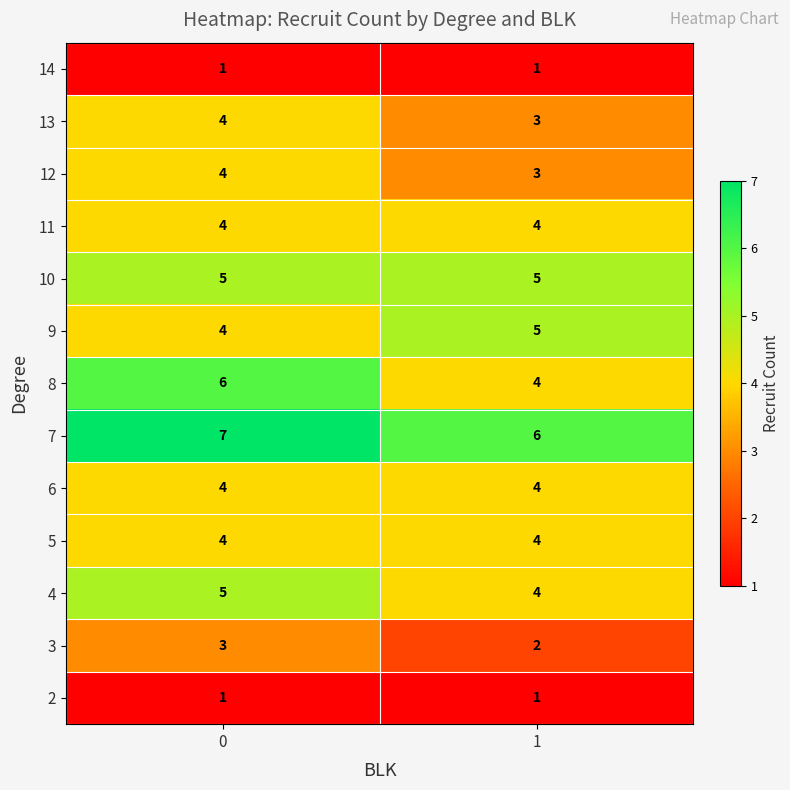

What is the greatest value displayed?

7